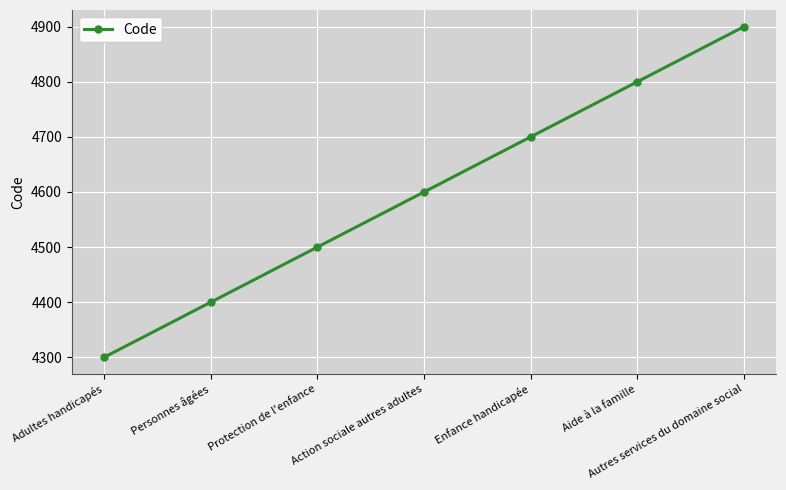

How many values are between 4400 and 4800?

5